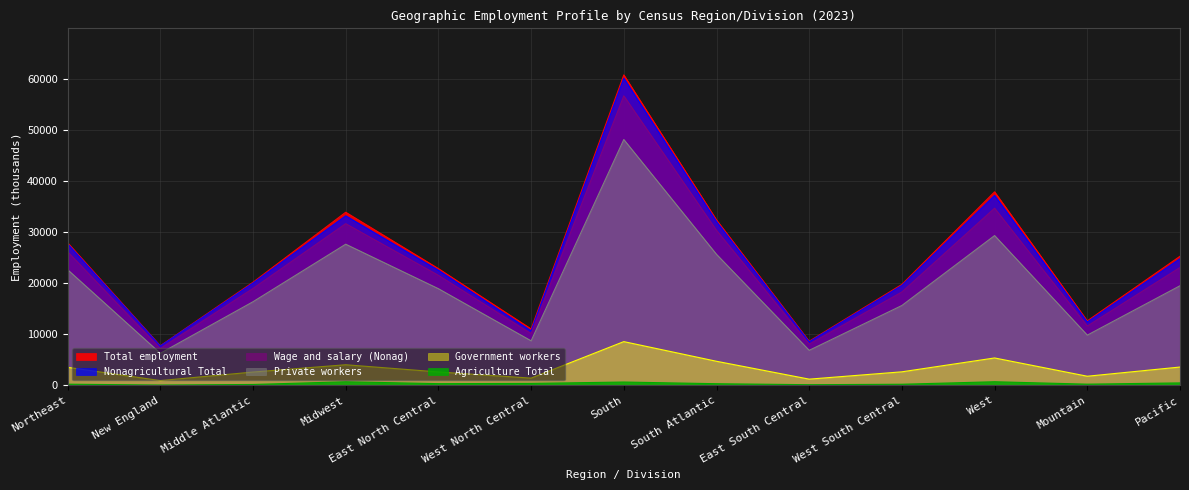

Which series has the widest spread of values?

Total employment